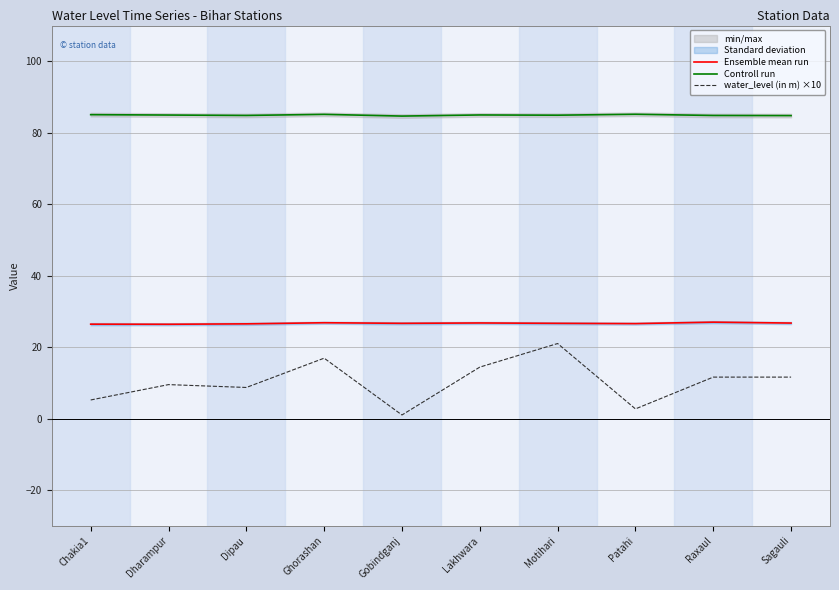

True or false: Controll run has a value of 84.9 at Motihari.

True